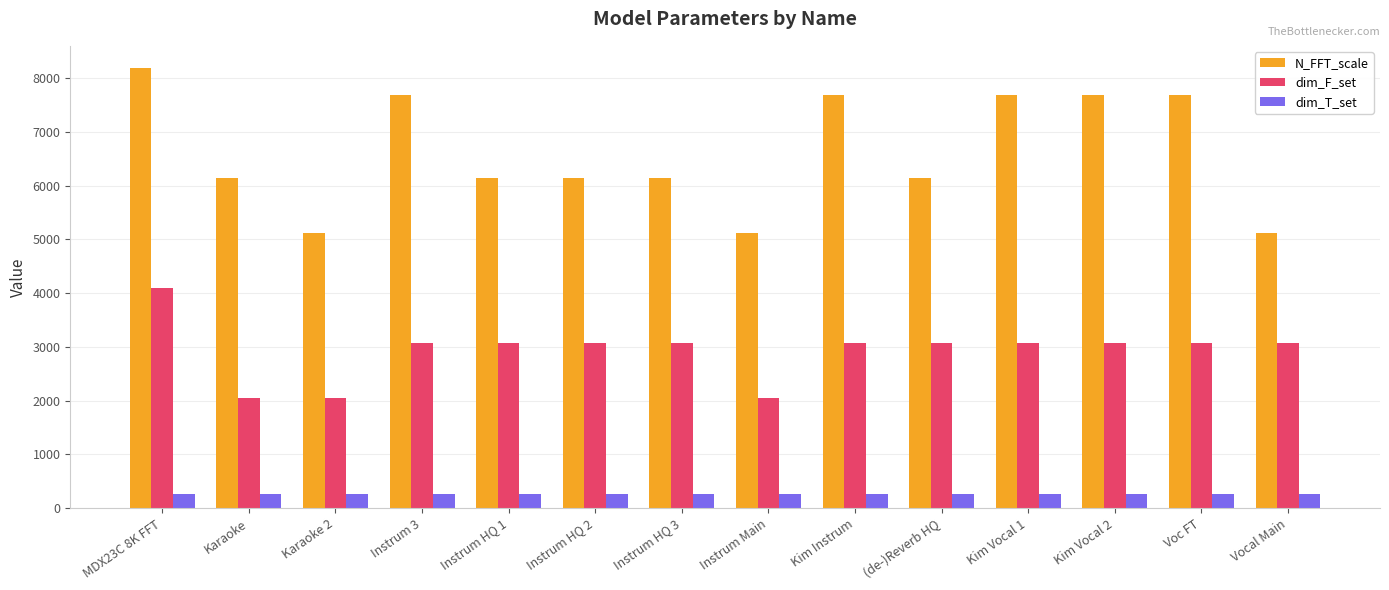

The N_FFT_scale series shows 8385 at (de-)Reverb HQ. True or false?

False